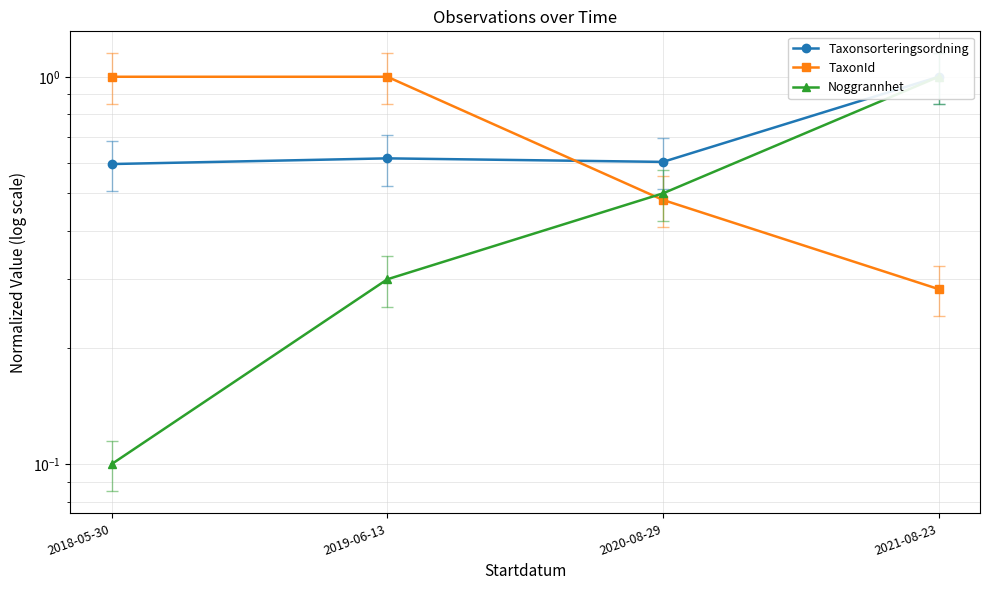

Reading left to right, what are all the values shown in this chart?

Taxonsorteringsordning: 0.6	0.6	0.6	1.0
TaxonId: 1.0	1.0	0.5	0.3
Noggrannhet: 0.1	0.3	0.5	1.0